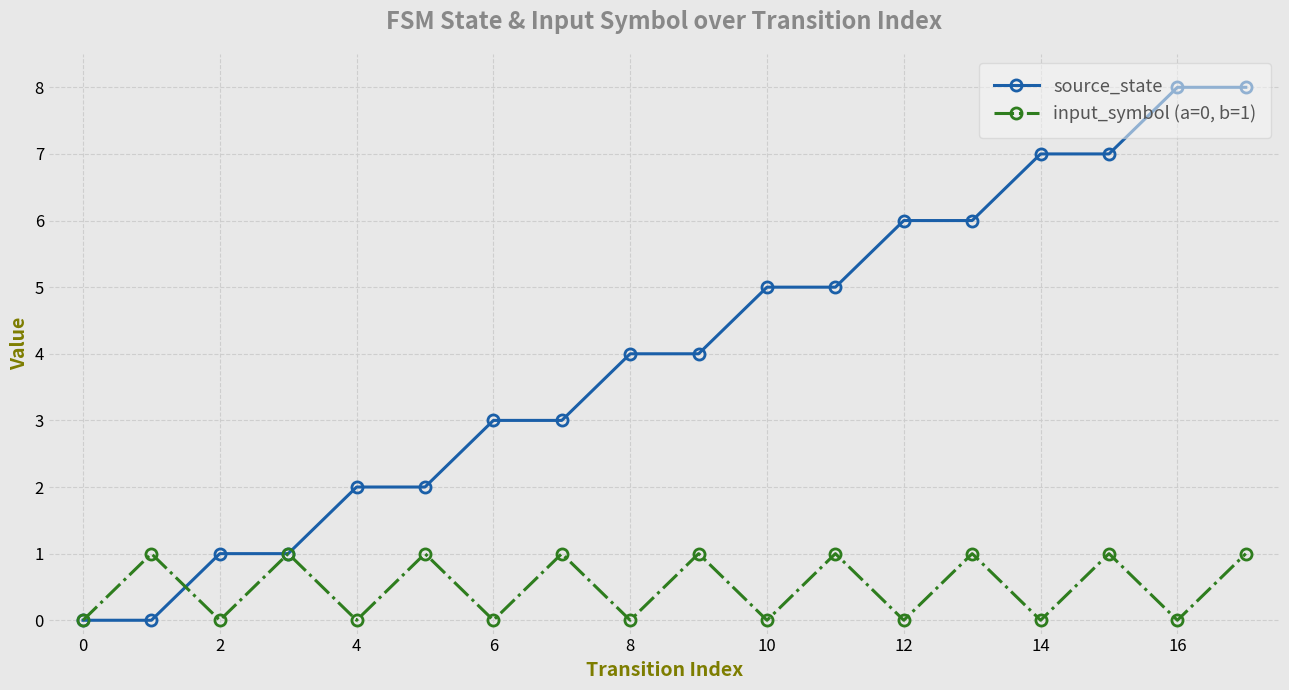

Which series has the largest range (max minus min)?

source_state